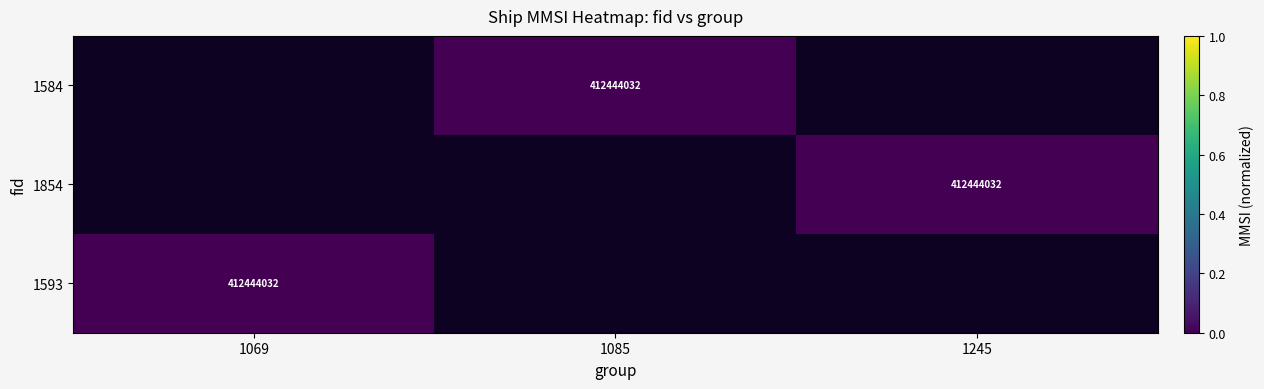

Count the number of categories in the chart.

3